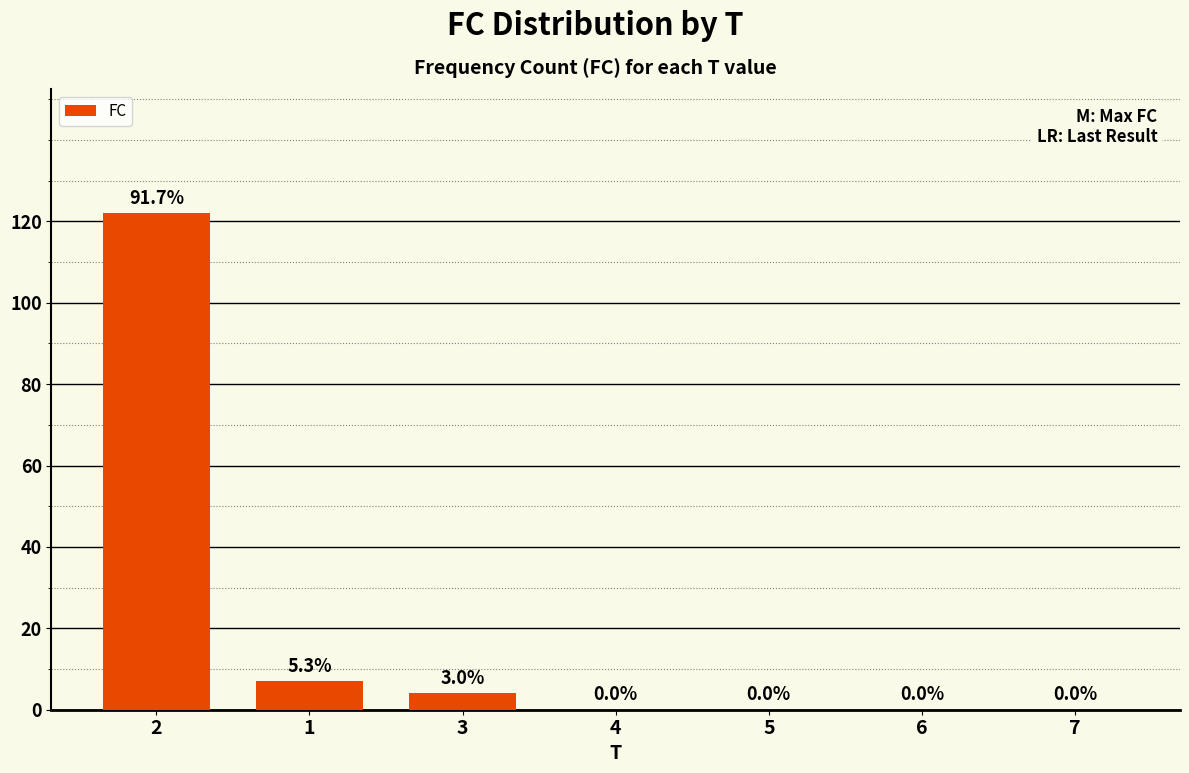

Count the number of categories in the chart.

7